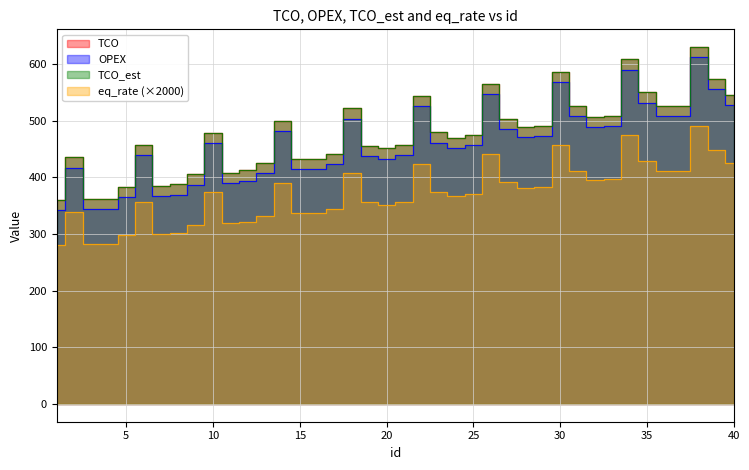

The value of eq_rate at 28 is 382.0. True or false?

True